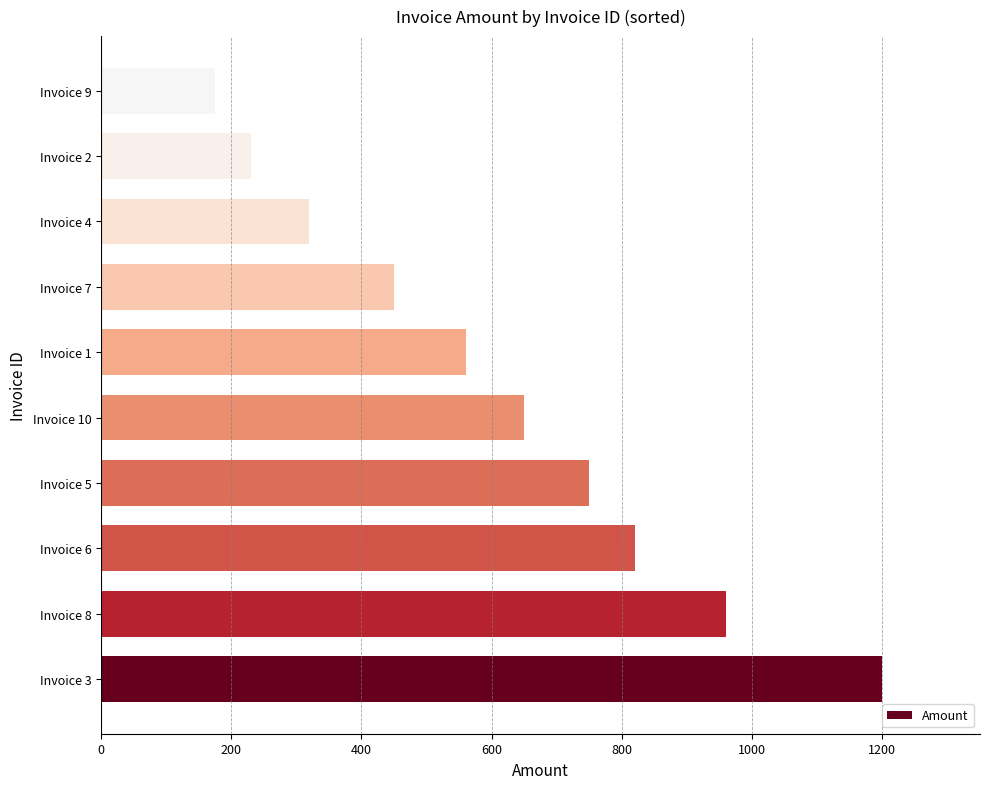

What is the sum of all values?

6115